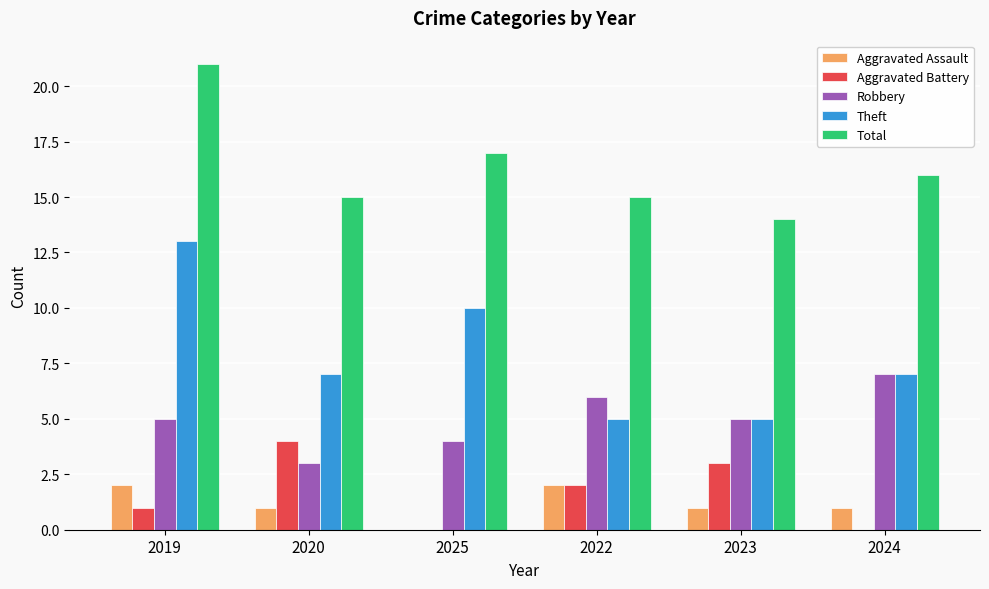

Is it true that Theft equals 13 at 2025?

False